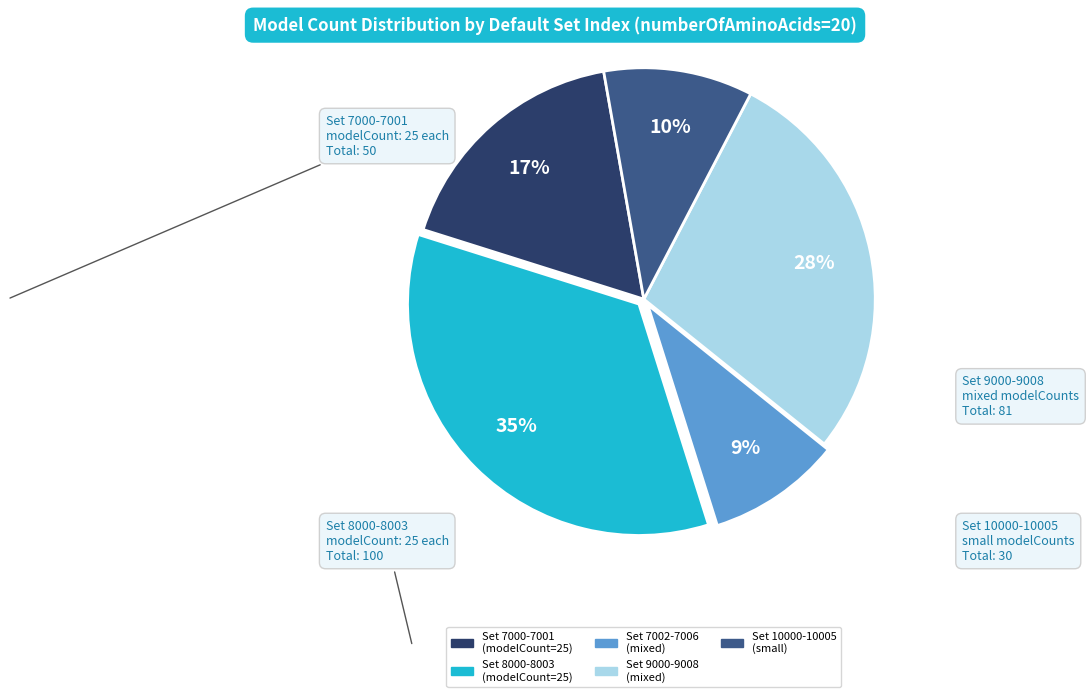

Does any single category account for the majority?

No